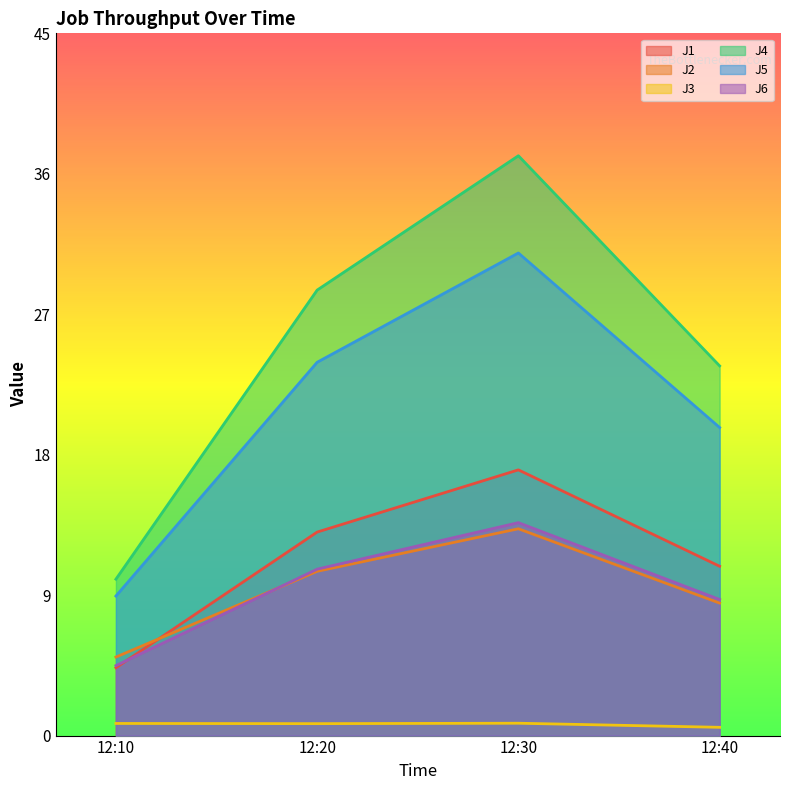

The value of J2 at 12:30 is 9.0. True or false?

False